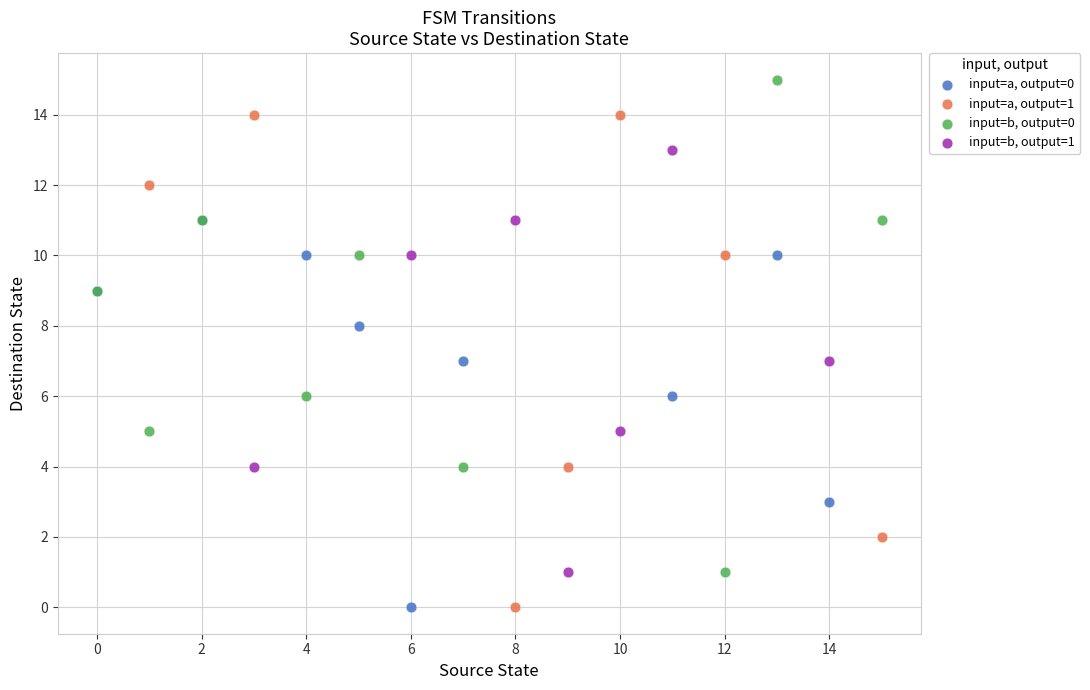

Which series reaches the maximum Y coordinate?

input=b, output=0